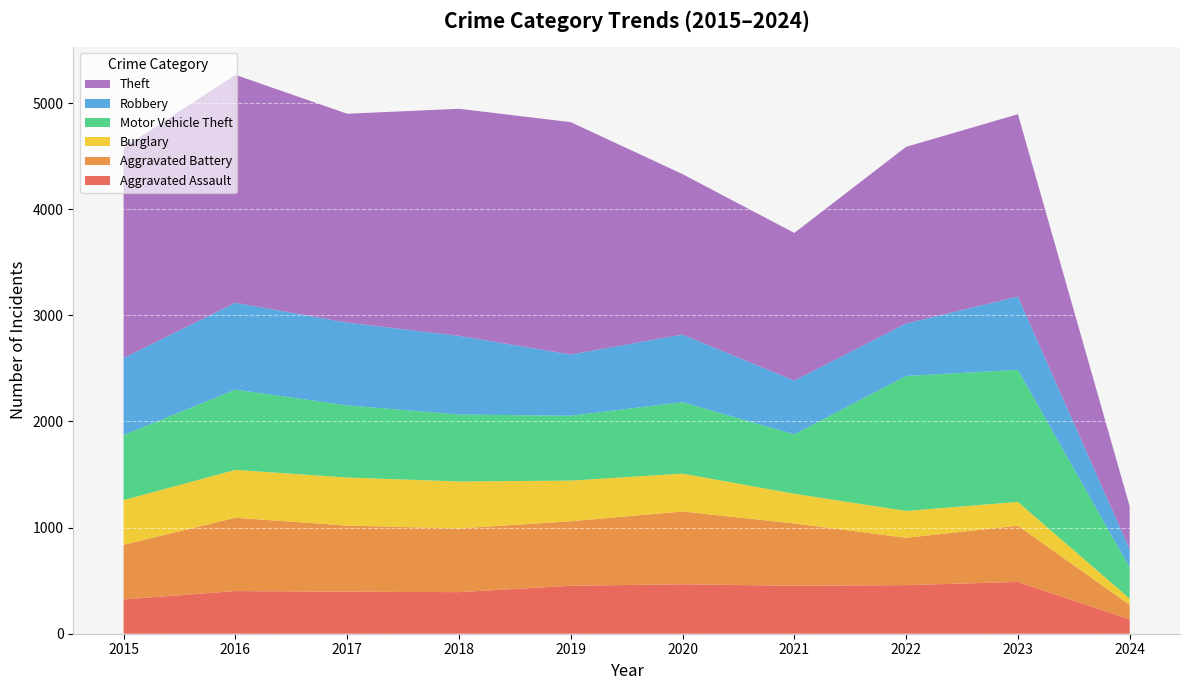

Reading left to right, list all the values displayed in this chart.

Aggravated Assault: 2015=323	2016=402	2017=396	2018=392	2019=452	2020=466	2021=452	2022=458	2023=488	2024=135
Aggravated Battery: 2015=515	2016=691	2017=623	2018=600	2019=608	2020=686	2021=587	2022=446	2023=530	2024=137
Burglary: 2015=421	2016=451	2017=453	2018=443	2019=383	2020=357	2021=280	2022=253	2023=224	2024=59
Motor Vehicle Theft: 2015=614	2016=756	2017=680	2018=631	2019=611	2020=673	2021=560	2022=1272	2023=1245	2024=293
Robbery: 2015=726	2016=819	2017=780	2018=741	2019=577	2020=637	2021=506	2022=495	2023=690	2024=170
Theft: 2015=1981	2016=2148	2017=1968	2018=2140	2019=2190	2020=1512	2021=1392	2022=1664	2023=1719	2024=406